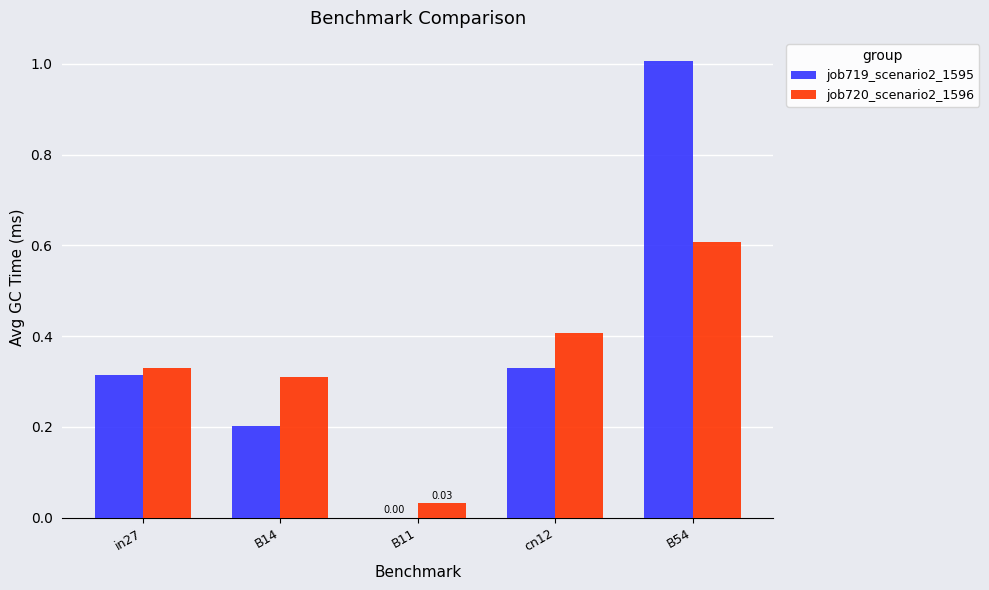

At which category is the sum across all series the highest?

B54